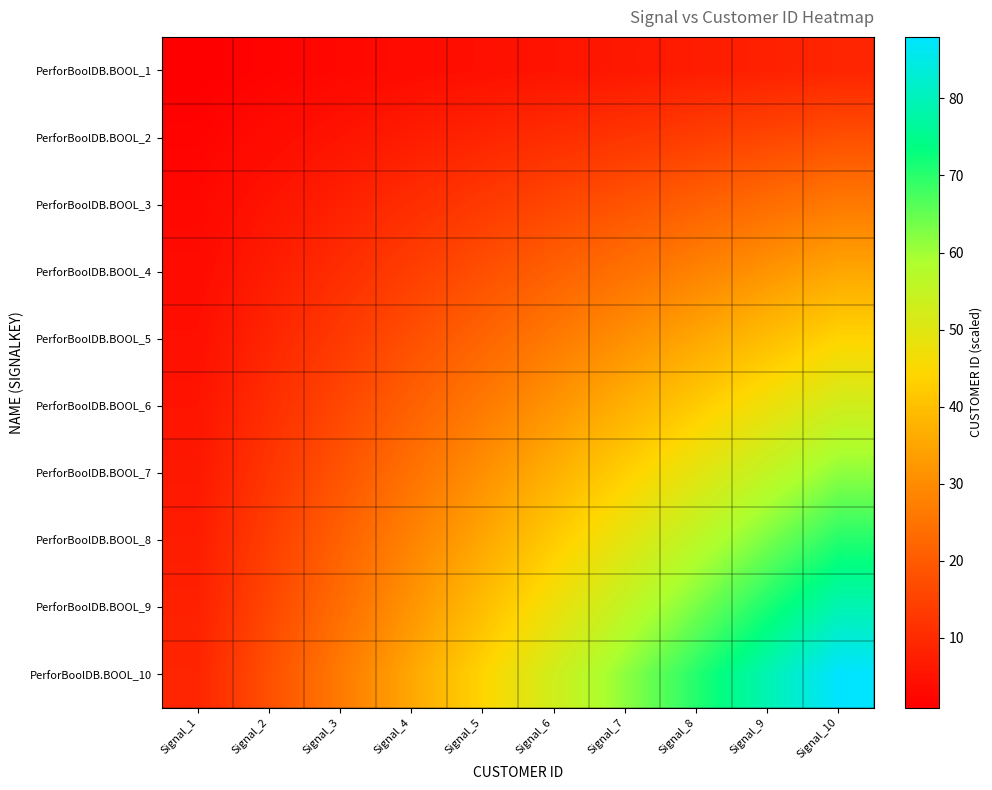

Reading left to right, list all the values displayed in this chart.

PerforBoolDB.BOOL_1: Signal_1=0.9	Signal_2=1.8	Signal_3=2.6	Signal_4=3.5	Signal_5=4.4	Signal_6=5.3	Signal_7=6.2	Signal_8=7.0	Signal_9=7.9	Signal_10=8.8
PerforBoolDB.BOOL_2: Signal_1=1.8	Signal_2=3.5	Signal_3=5.3	Signal_4=7.0	Signal_5=8.8	Signal_6=10.6	Signal_7=12.3	Signal_8=14.1	Signal_9=15.8	Signal_10=17.6
PerforBoolDB.BOOL_3: Signal_1=2.6	Signal_2=5.3	Signal_3=7.9	Signal_4=10.6	Signal_5=13.2	Signal_6=15.8	Signal_7=18.5	Signal_8=21.1	Signal_9=23.8	Signal_10=26.4
PerforBoolDB.BOOL_4: Signal_1=3.5	Signal_2=7.0	Signal_3=10.6	Signal_4=14.1	Signal_5=17.6	Signal_6=21.1	Signal_7=24.6	Signal_8=28.2	Signal_9=31.7	Signal_10=35.2
PerforBoolDB.BOOL_5: Signal_1=4.4	Signal_2=8.8	Signal_3=13.2	Signal_4=17.6	Signal_5=22.0	Signal_6=26.4	Signal_7=30.8	Signal_8=35.2	Signal_9=39.6	Signal_10=44.0
PerforBoolDB.BOOL_6: Signal_1=5.3	Signal_2=10.6	Signal_3=15.8	Signal_4=21.1	Signal_5=26.4	Signal_6=31.7	Signal_7=37.0	Signal_8=42.2	Signal_9=47.5	Signal_10=52.8
PerforBoolDB.BOOL_7: Signal_1=6.2	Signal_2=12.3	Signal_3=18.5	Signal_4=24.6	Signal_5=30.8	Signal_6=37.0	Signal_7=43.1	Signal_8=49.3	Signal_9=55.4	Signal_10=61.6
PerforBoolDB.BOOL_8: Signal_1=7.0	Signal_2=14.1	Signal_3=21.1	Signal_4=28.2	Signal_5=35.2	Signal_6=42.2	Signal_7=49.3	Signal_8=56.3	Signal_9=63.4	Signal_10=70.4
PerforBoolDB.BOOL_9: Signal_1=7.9	Signal_2=15.8	Signal_3=23.8	Signal_4=31.7	Signal_5=39.6	Signal_6=47.5	Signal_7=55.4	Signal_8=63.4	Signal_9=71.3	Signal_10=79.2
PerforBoolDB.BOOL_10: Signal_1=8.8	Signal_2=17.6	Signal_3=26.4	Signal_4=35.2	Signal_5=44.0	Signal_6=52.8	Signal_7=61.6	Signal_8=70.4	Signal_9=79.2	Signal_10=88.0